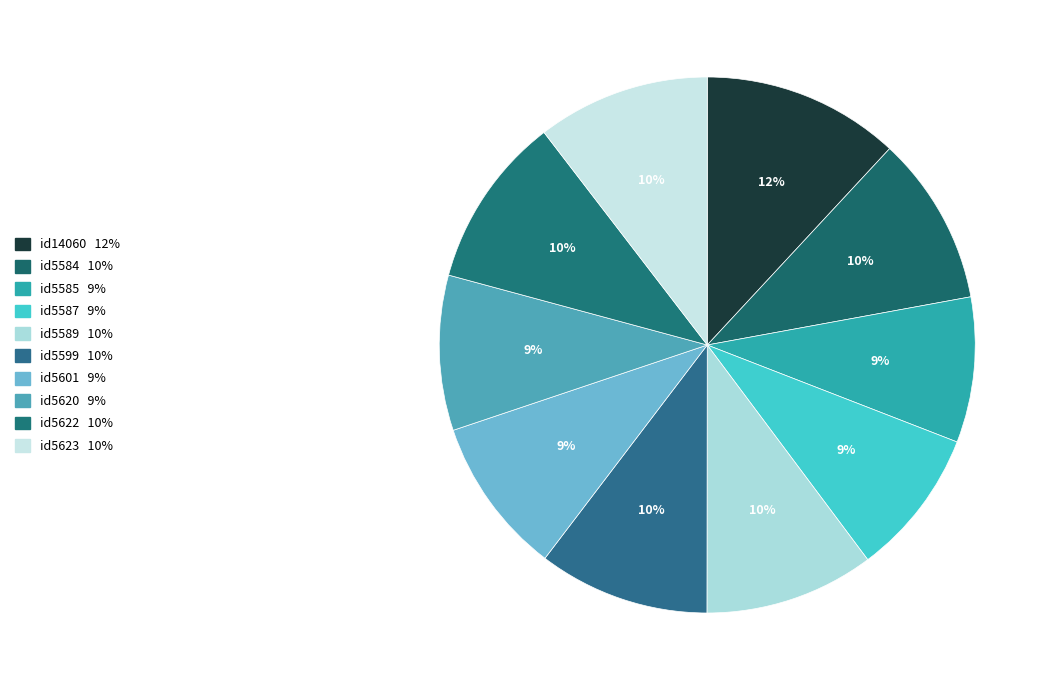

To the nearest percent, what percentage of the pie is id5587?

9%